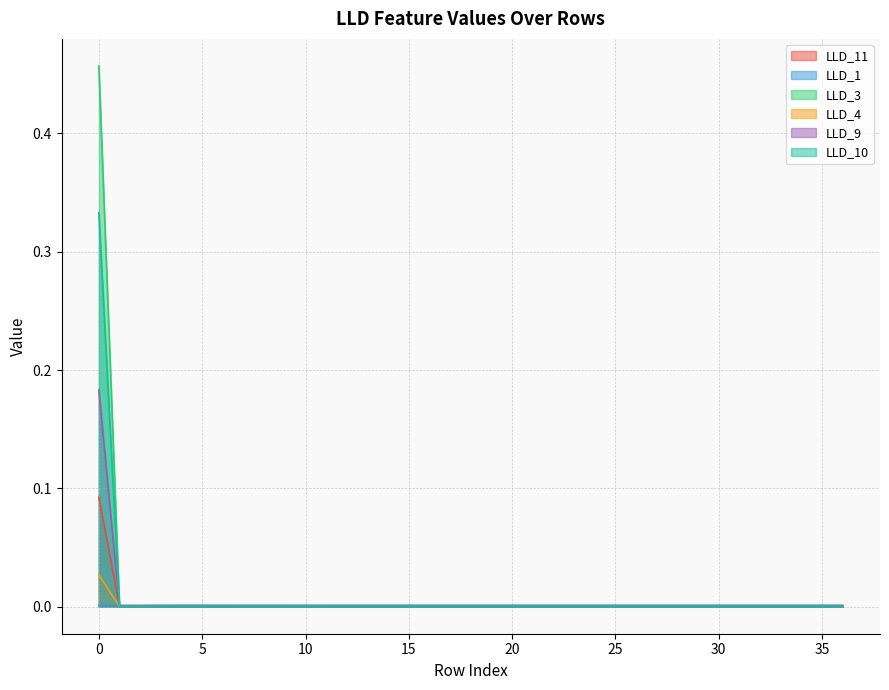

Rank the series by their maximum value, from lowest to highest.

LLD_1, LLD_4, LLD_11, LLD_9, LLD_10, LLD_3